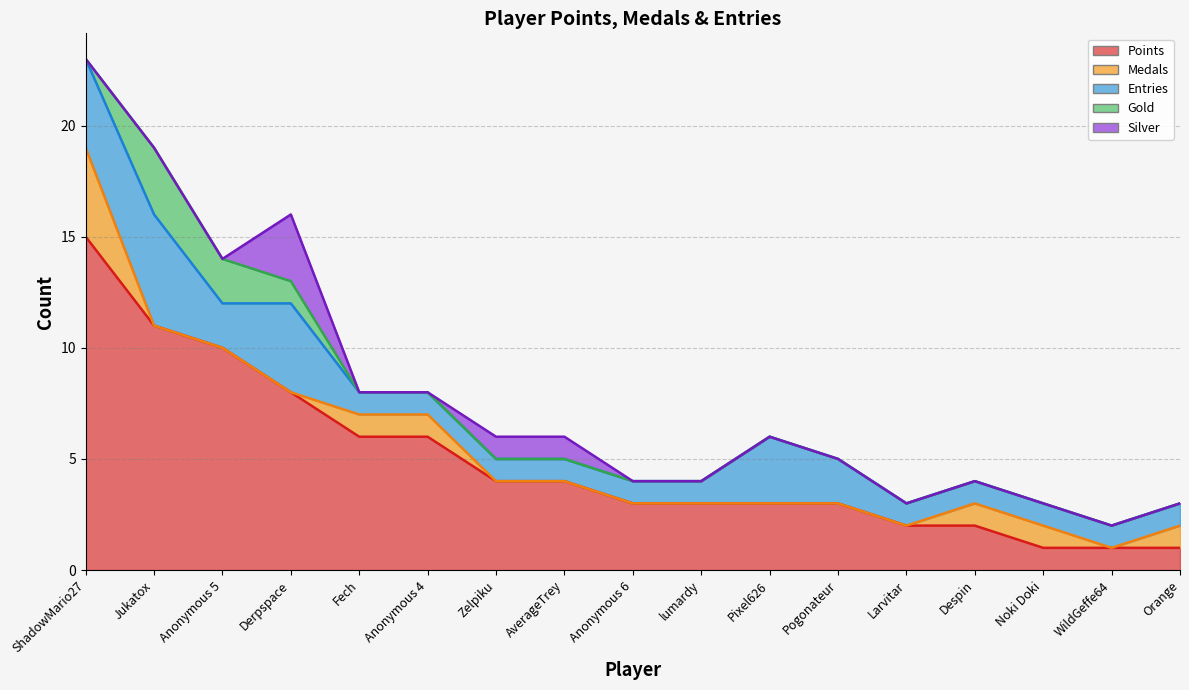

Where is the first local maximum for Entries?

Jukatox